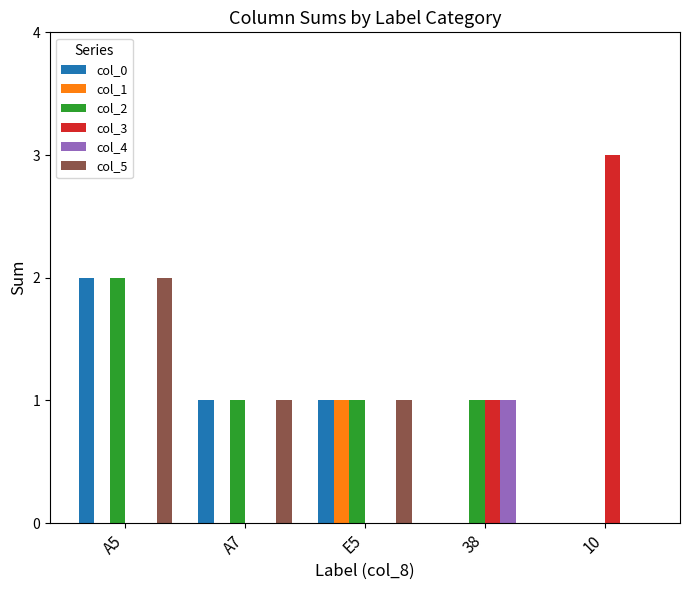

At which label does col_5 reach its peak?

A5